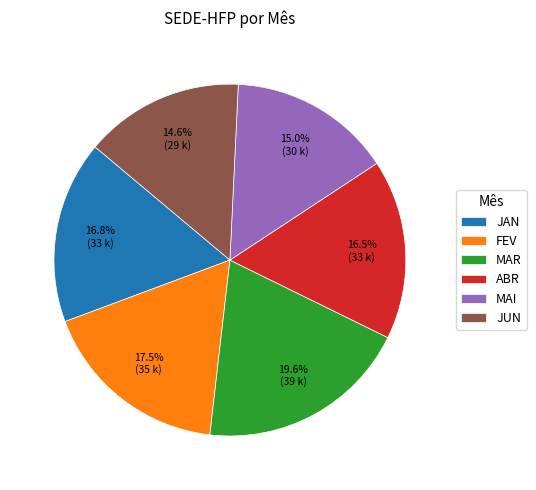

Is there a majority slice in this chart?

No